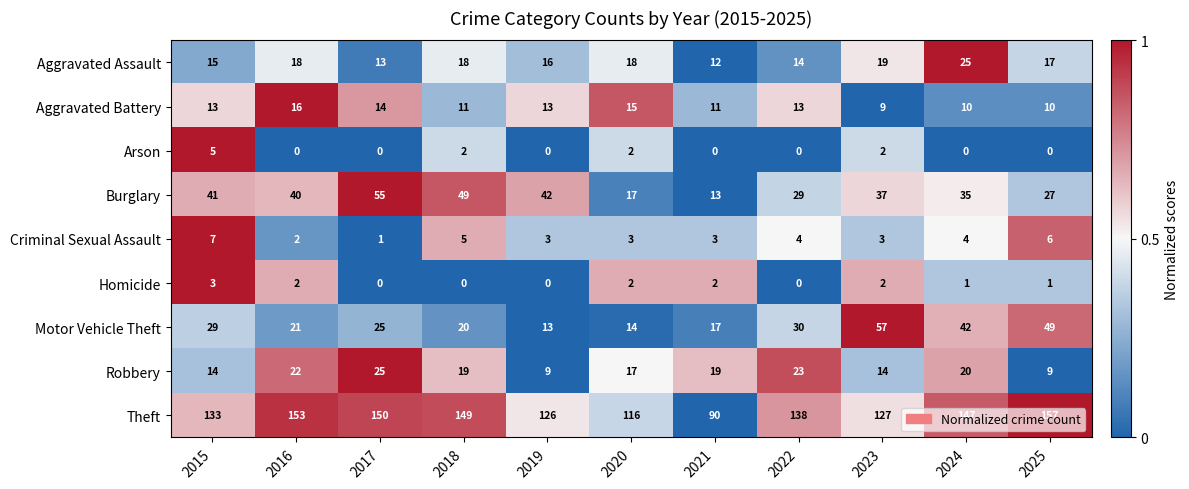

Which category has the highest value across all series?

2025